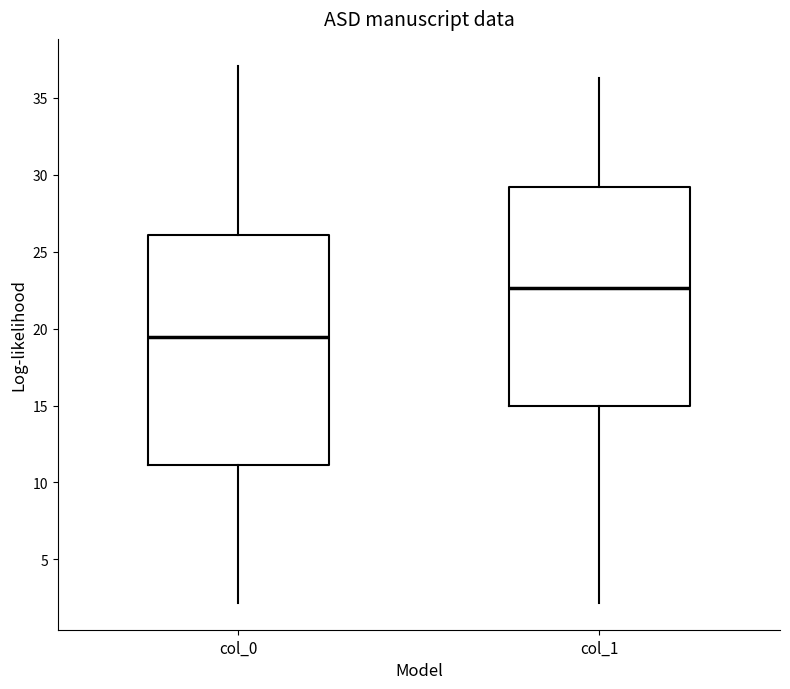

Which box's median line is the lowest?

col_0